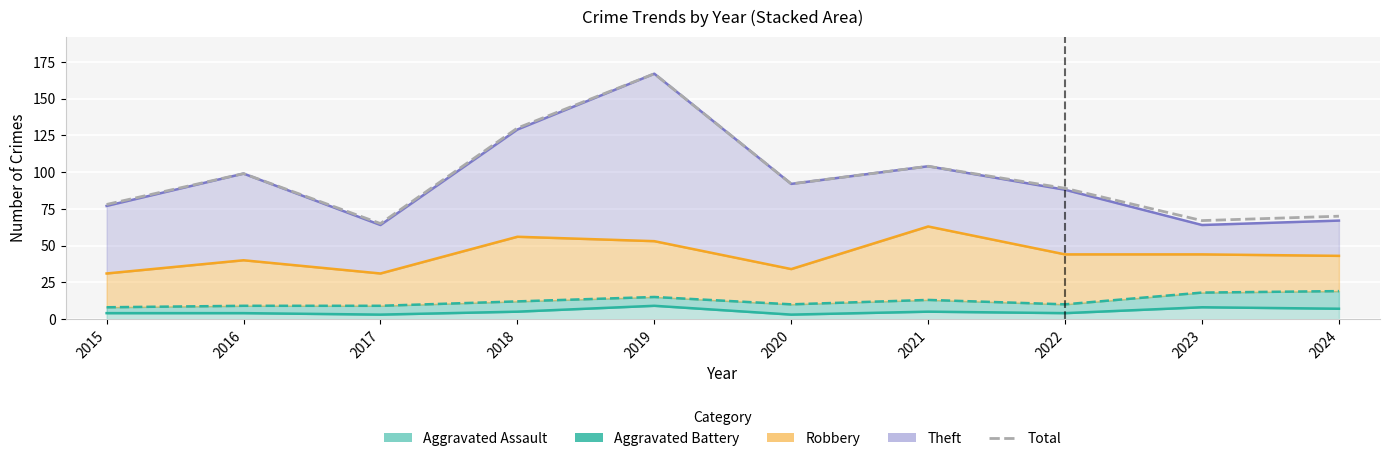

The value at 2016 is 99. True or false?

True